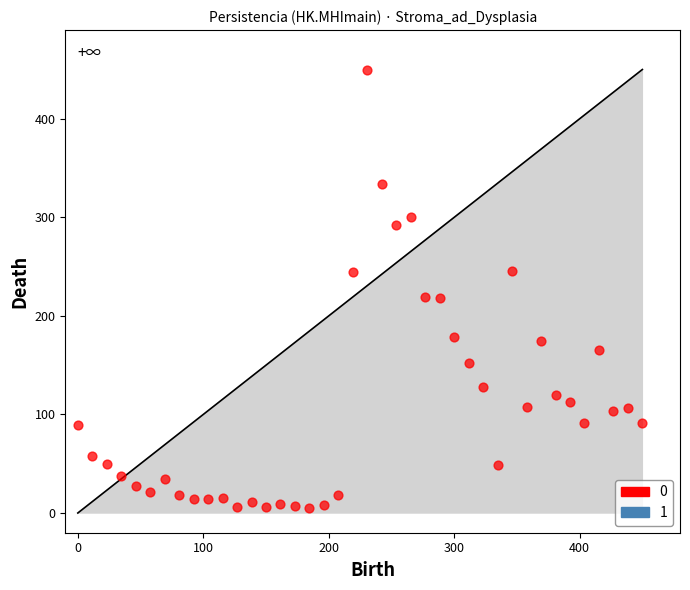

What is the range of X values (max minus min)?

450.0